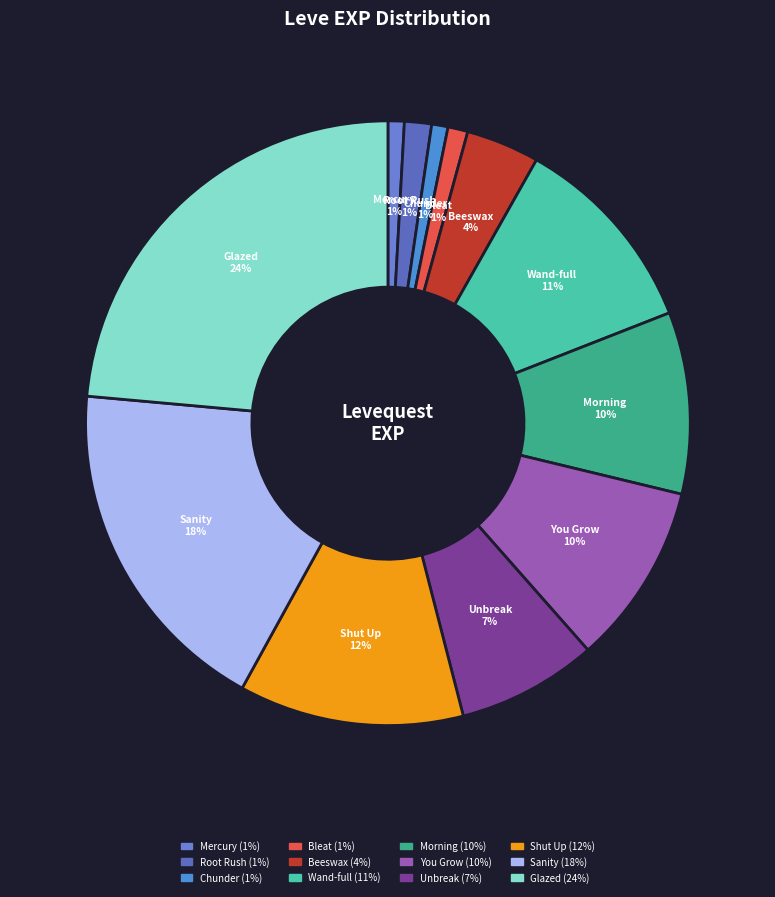

How many slices are in this pie chart?

12